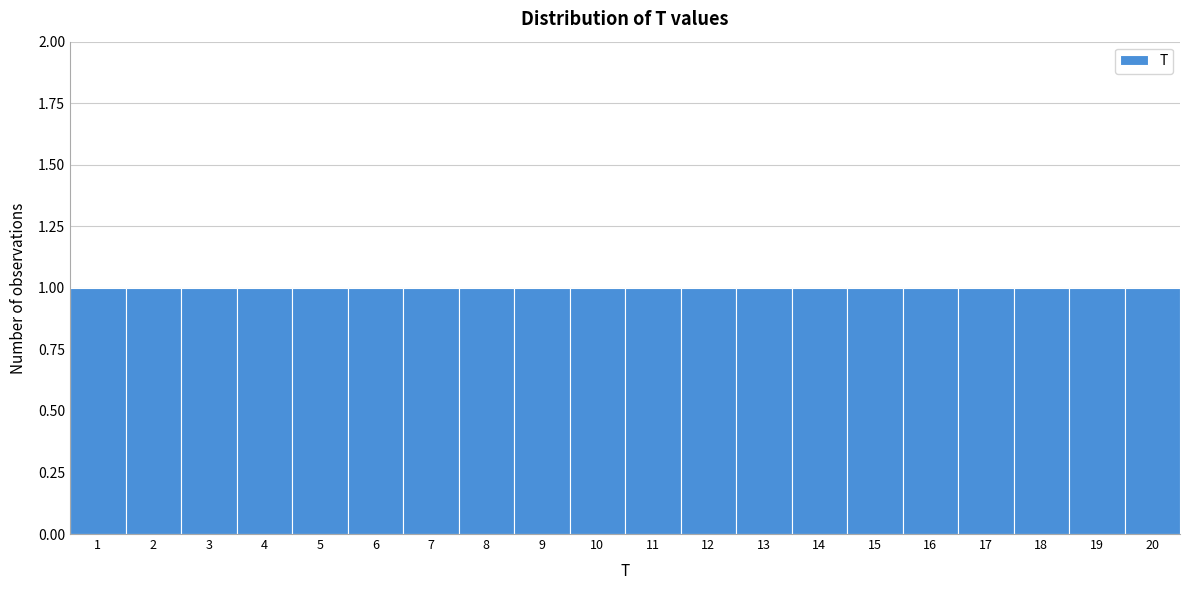

How tall is the bar that spans 0.5 to 1.5 on the x-axis? The values are not printed on the chart, so give them approximately, as read against the axis.

1